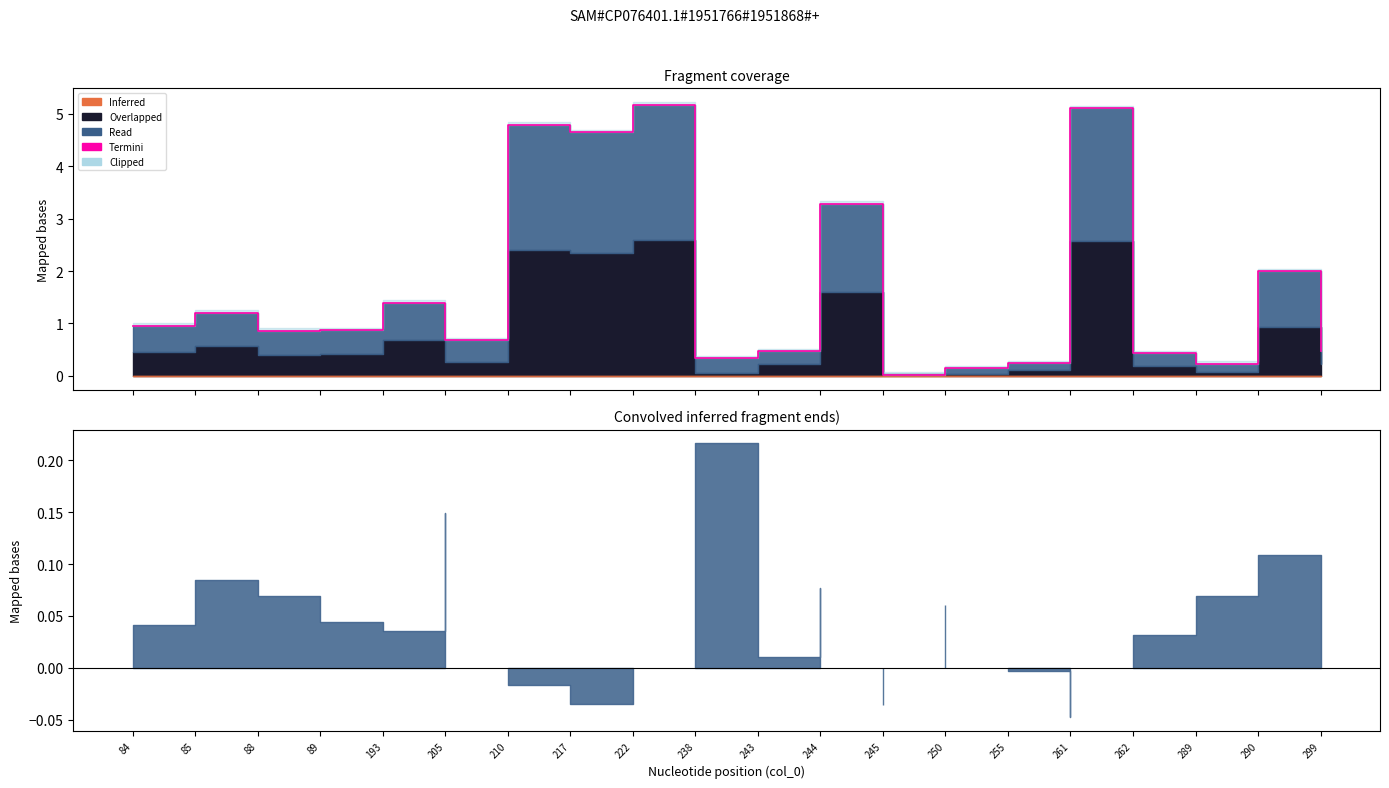

The value at 238 is 0.2. True or false?

False